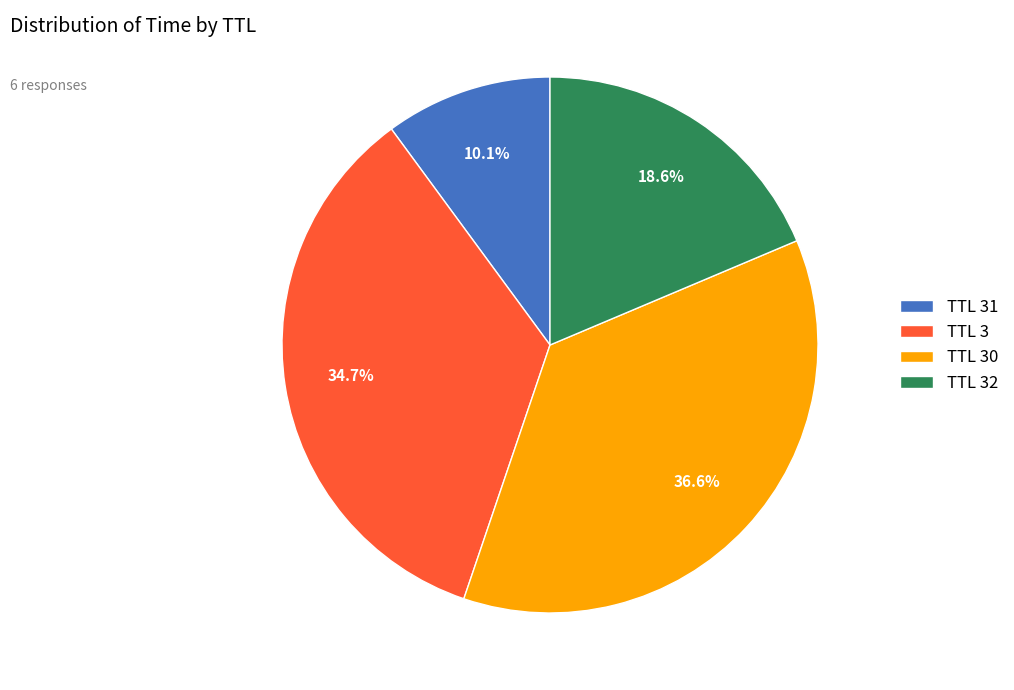

Which slice is the largest?

TTL 30